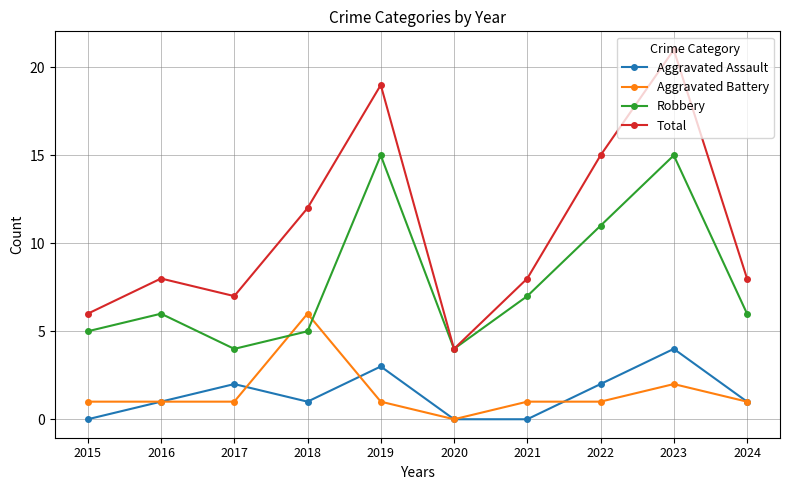

In Total, how many points are lower than both neighbors (excluding endpoints)?

2